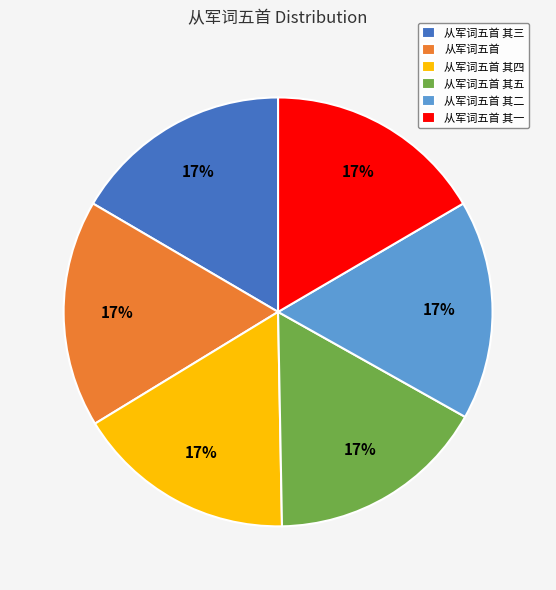

Is it true that 从军词五首 其三 is 17% of the pie?

True